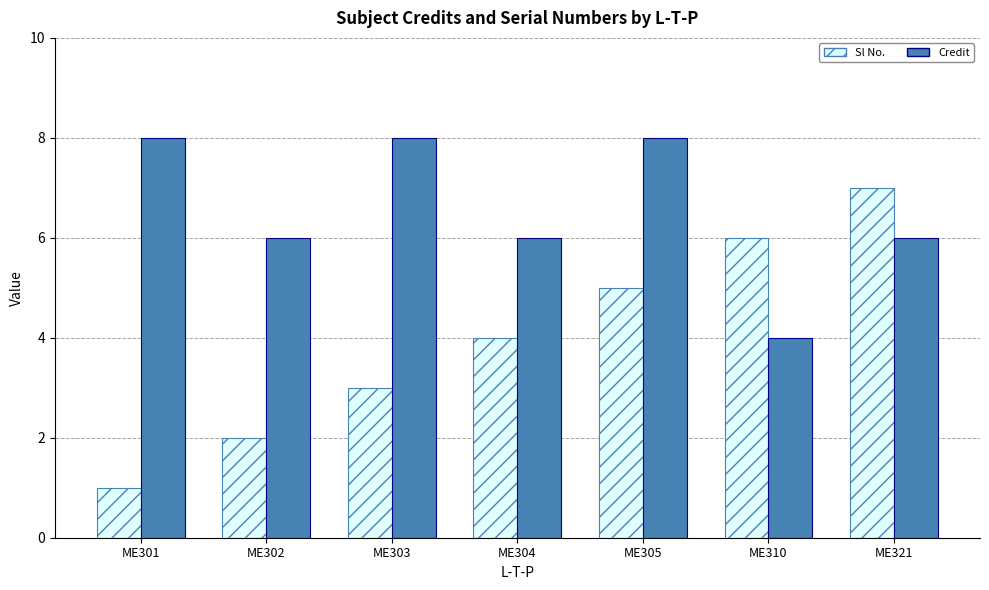

What is the spread (max minus min) of values at ME303?

5